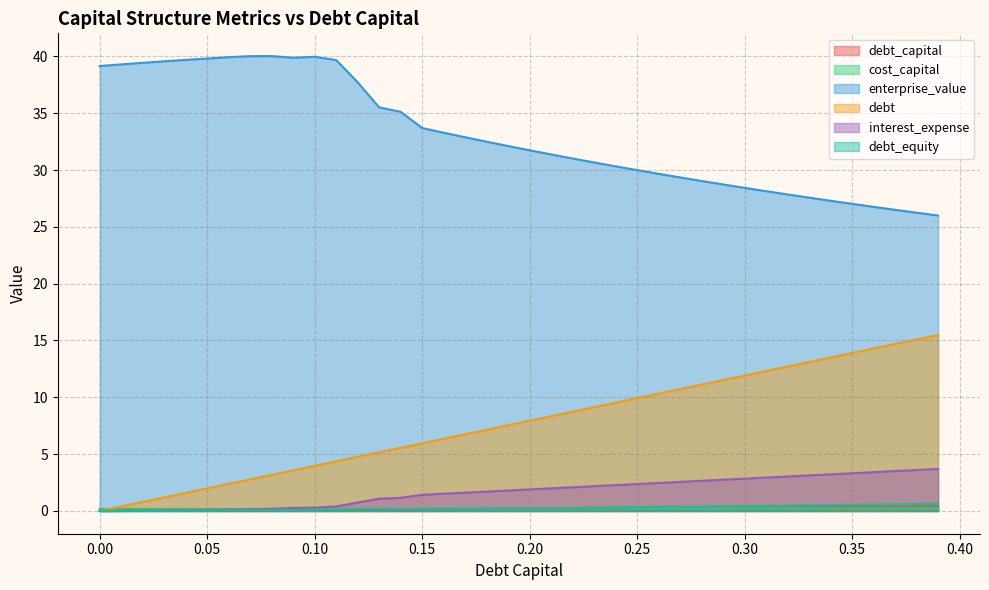

Reading left to right, list all the values displayed in this chart.

debt_capital: 0.0	0.0	0.0	0.0	0.0	0.1	0.1	0.1	0.1	0.1	0.1	0.1	0.1	0.1	0.1	0.1	0.2	0.2	0.2	0.2	0.2	0.2	0.2	0.2	0.2	0.2	0.3	0.3	0.3	0.3	0.3	0.3	0.3	0.3	0.3	0.3	0.4	0.4	0.4	0.4
cost_capital: 0.2	0.2	0.2	0.2	0.2	0.2	0.2	0.2	0.2	0.2	0.2	0.2	0.2	0.2	0.2	0.2	0.2	0.2	0.2	0.2	0.2	0.2	0.2	0.2	0.2	0.2	0.2	0.2	0.2	0.2	0.2	0.2	0.2	0.2	0.2	0.2	0.2	0.2	0.2	0.2
enterprise_value: 39.2	39.3	39.4	39.6	39.7	39.8	39.9	40.0	40.0	39.9	40.0	39.7	37.7	35.5	35.1	33.7	33.3	32.9	32.5	32.1	31.7	31.4	31.0	30.7	30.3	30.0	29.7	29.3	29.0	28.7	28.4	28.1	27.9	27.6	27.3	27.0	26.8	26.5	26.2	26.0
debt: 0.0	0.4	0.8	1.2	1.6	2.0	2.4	2.8	3.2	3.6	4.0	4.4	4.8	5.2	5.6	6.0	6.4	6.8	7.1	7.5	7.9	8.3	8.7	9.1	9.5	9.9	10.3	10.7	11.1	11.5	11.9	12.3	12.7	13.1	13.5	13.9	14.3	14.7	15.1	15.5
interest_expense: 0.0	0.0	0.0	0.1	0.1	0.1	0.1	0.1	0.2	0.3	0.3	0.4	0.7	1.1	1.2	1.4	1.5	1.6	1.7	1.8	1.9	2.0	2.1	2.2	2.3	2.4	2.5	2.6	2.7	2.7	2.8	2.9	3.0	3.1	3.2	3.3	3.4	3.5	3.6	3.7
debt_equity: 0.0	0.0	0.0	0.0	0.0	0.1	0.1	0.1	0.1	0.1	0.1	0.1	0.1	0.1	0.2	0.2	0.2	0.2	0.2	0.2	0.2	0.3	0.3	0.3	0.3	0.3	0.4	0.4	0.4	0.4	0.4	0.4	0.5	0.5	0.5	0.5	0.6	0.6	0.6	0.6